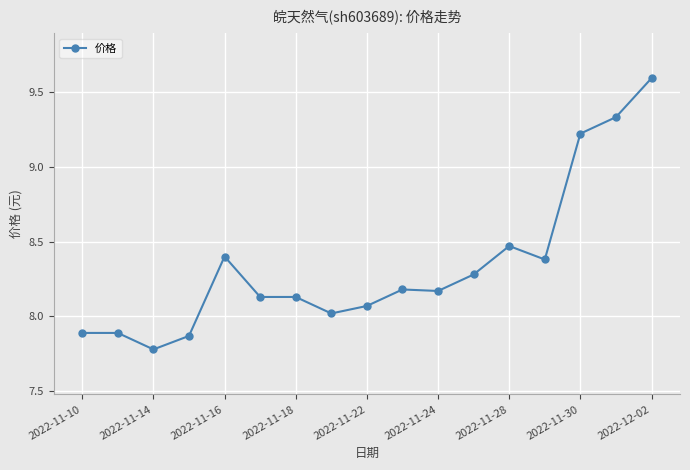

What is the smallest value displayed?

7.8